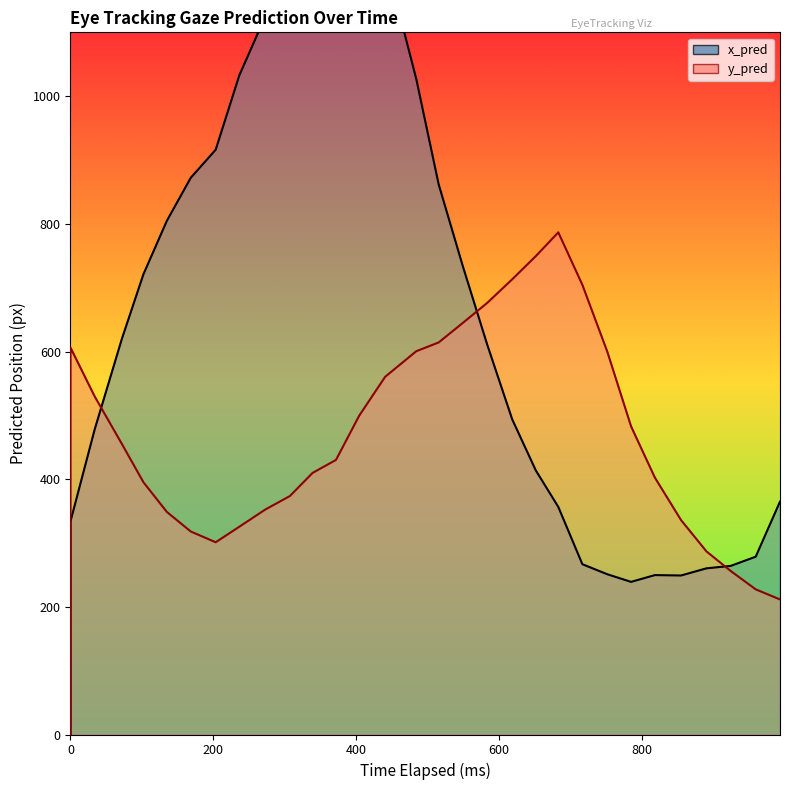

Does the chart have visible grid lines?

No